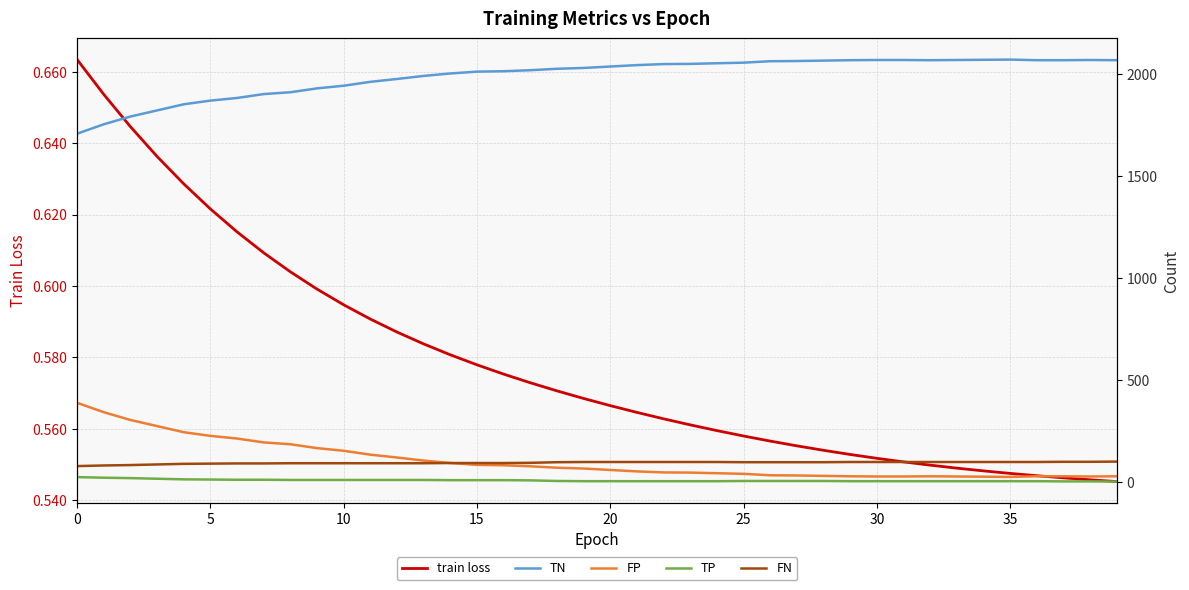

Is this an area chart (filled region under the line)?

No